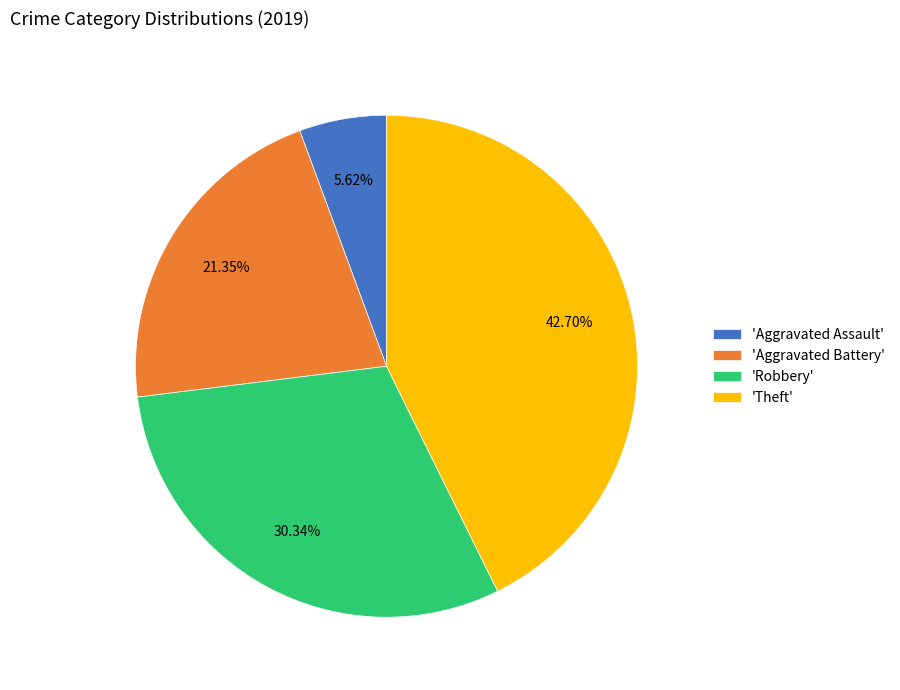

Is there any slice that represents more than half of the pie?

No